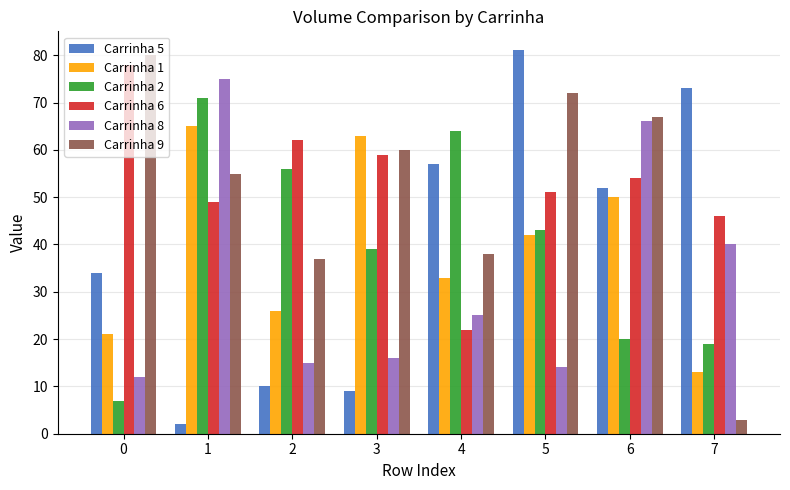

Does the chart contain any negative values?

No